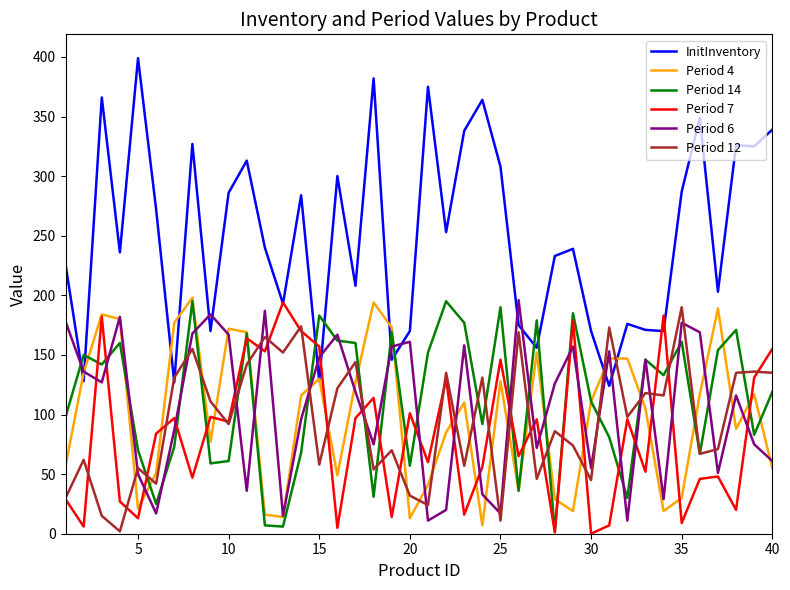

How many series are shown in this chart?

6